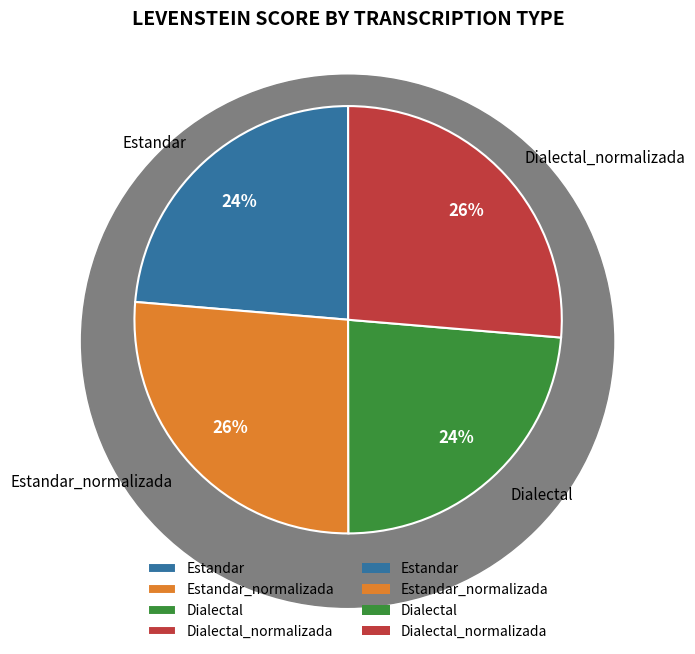

Does Estandar_normalizada account for over 50% of the chart?

No